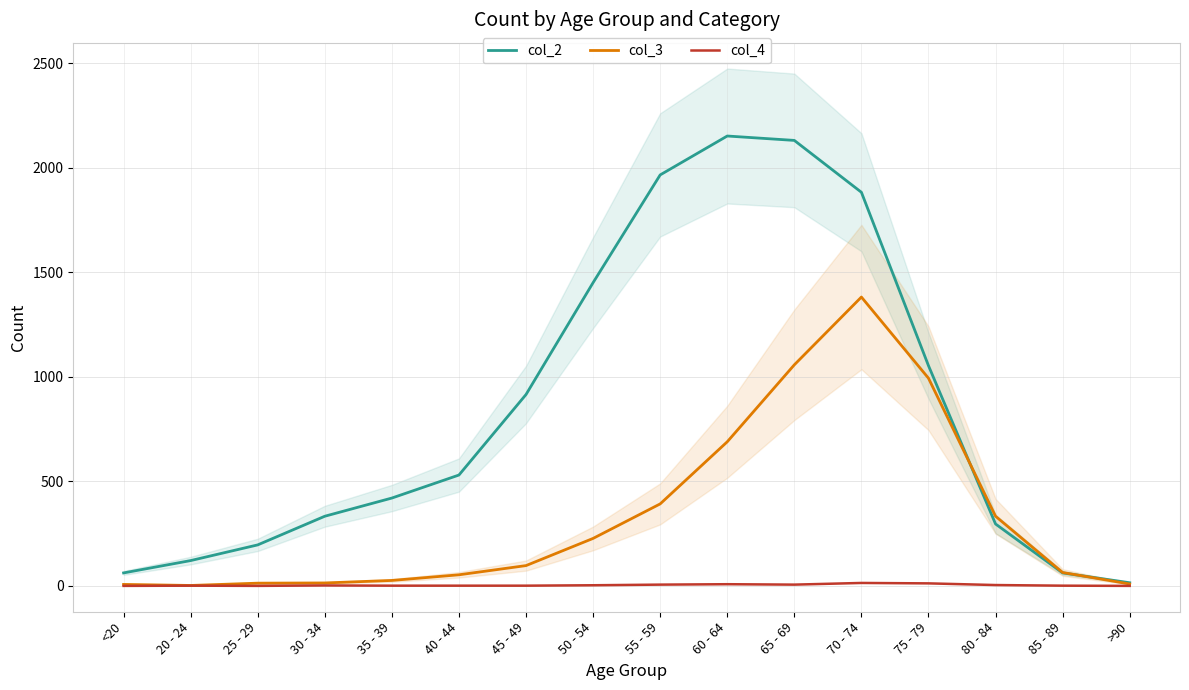

Which series has the largest total across all categories?

col_2